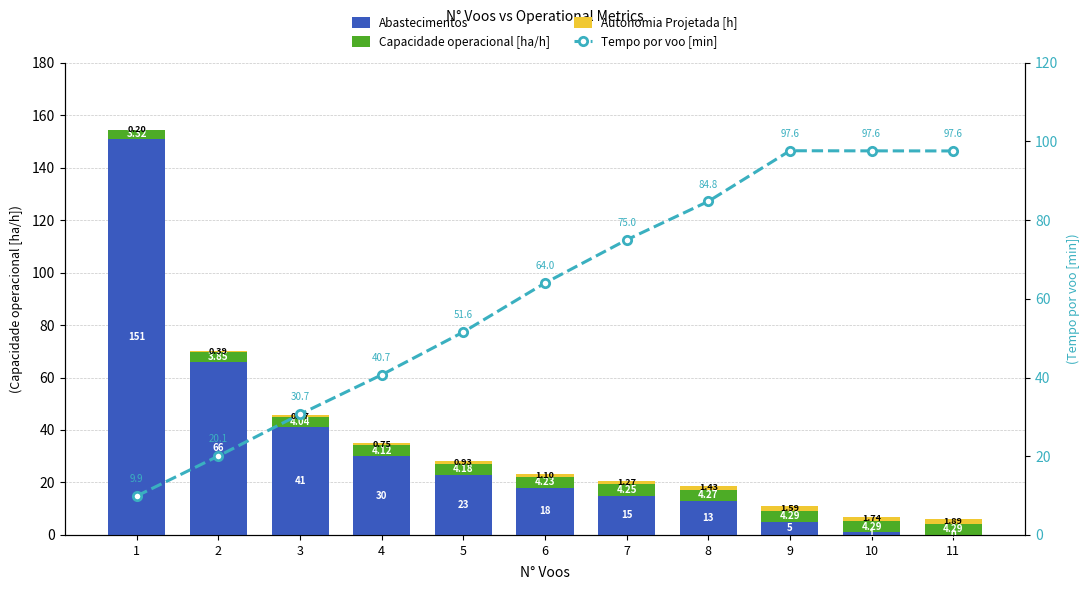

The Autonomia Projetada [h] series shows 0.7 at 11. True or false?

False